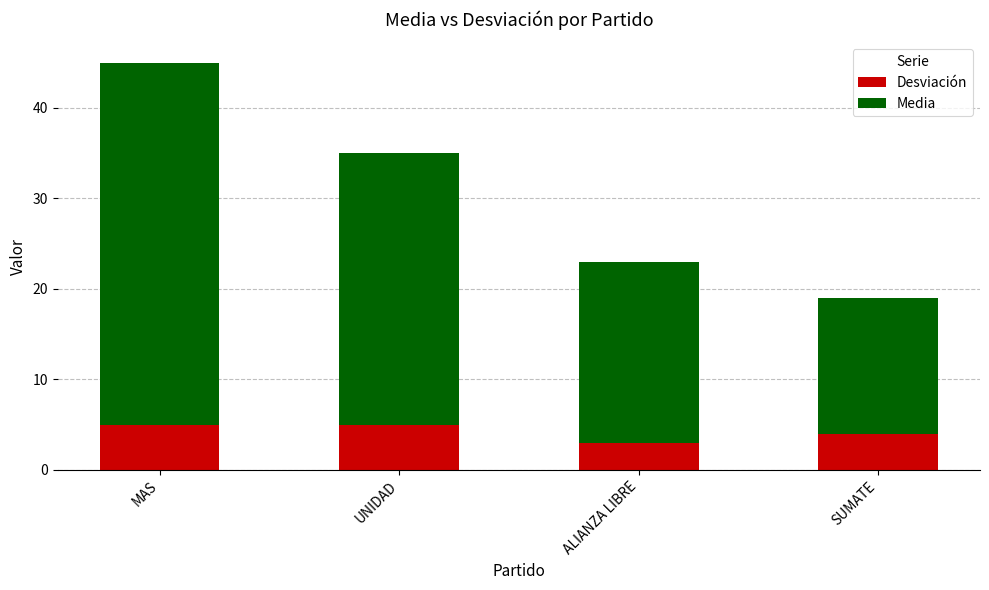

At which category is the sum across all series the highest?

MAS